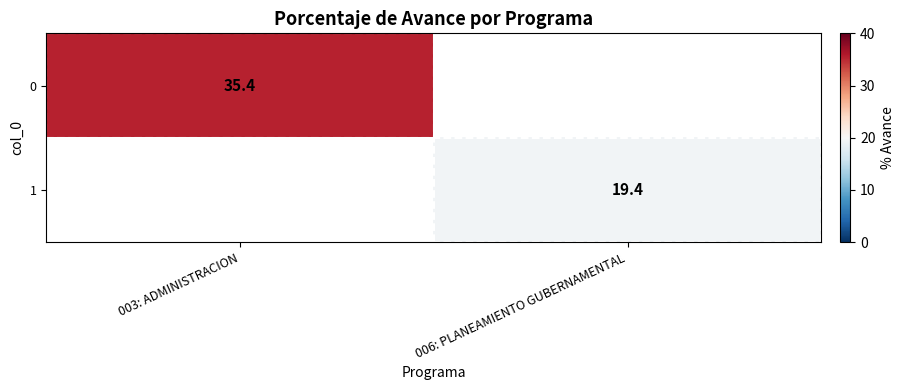

The 0 series shows 35.4 at 003: ADMINISTRACION. True or false?

True